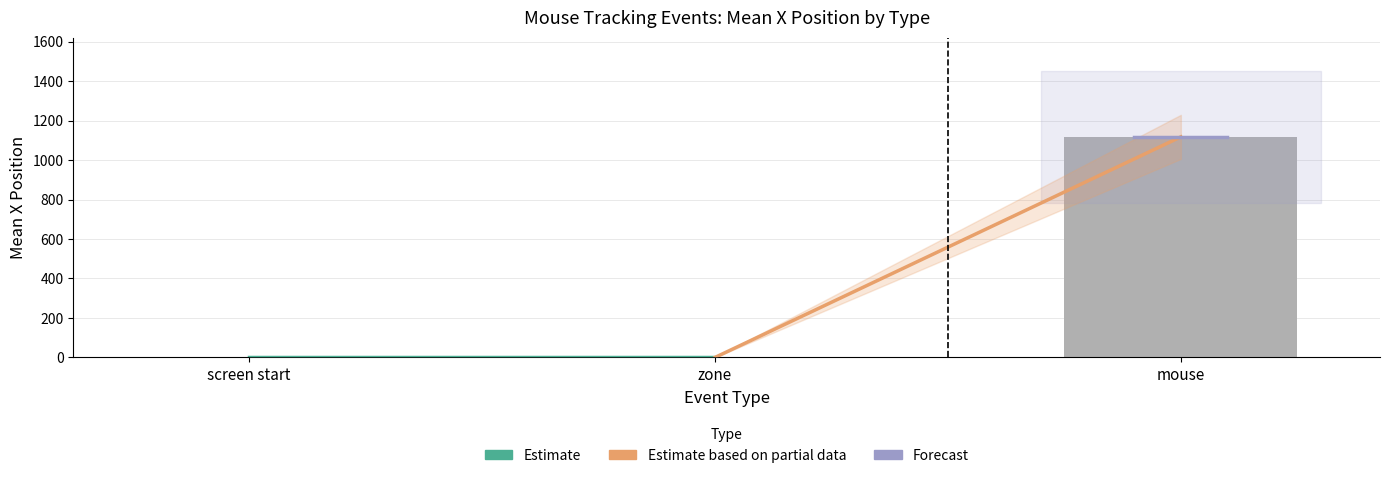

How many values in Estimate based on partial data are above zero?

1